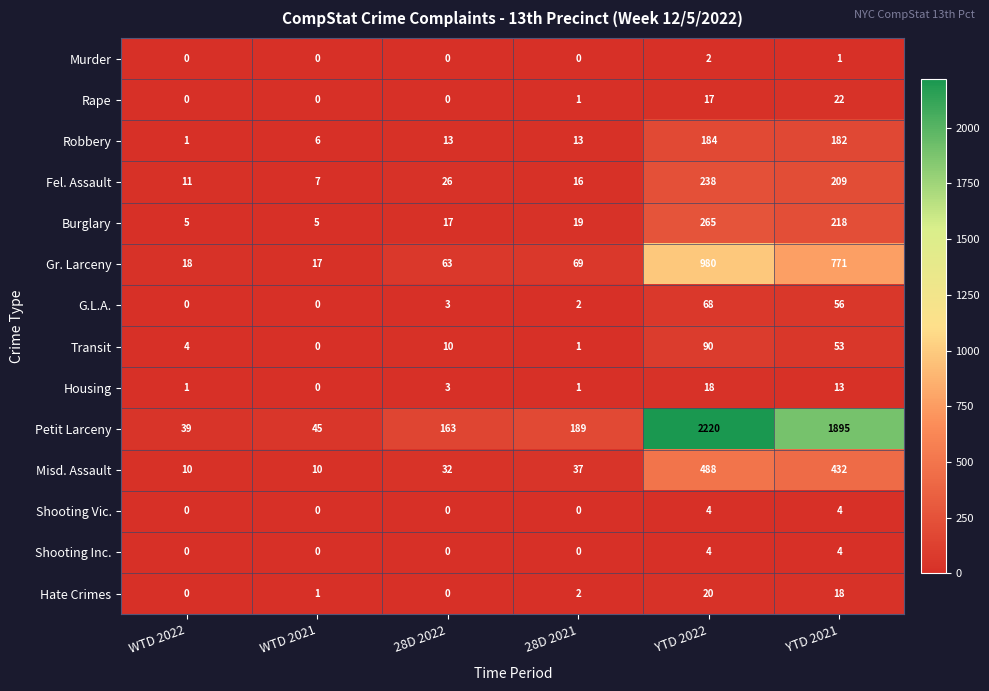

Which series has the largest total across all categories?

Petit Larceny